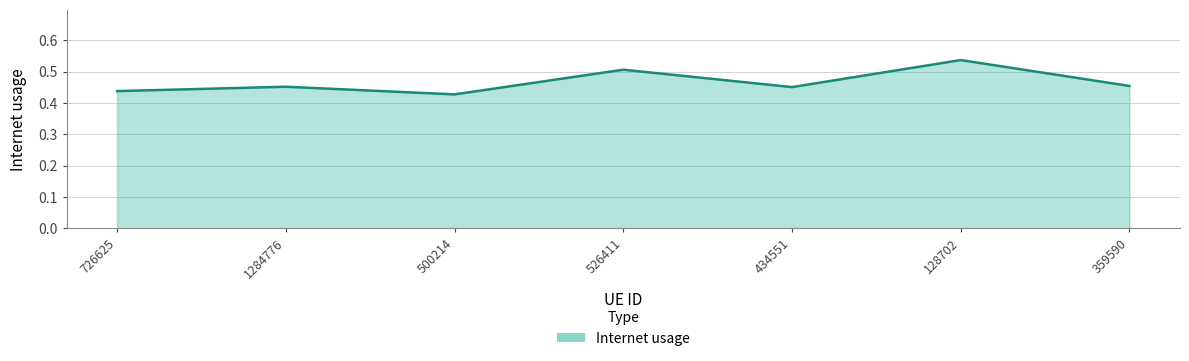

Count the values in the range 0 to 1.

7